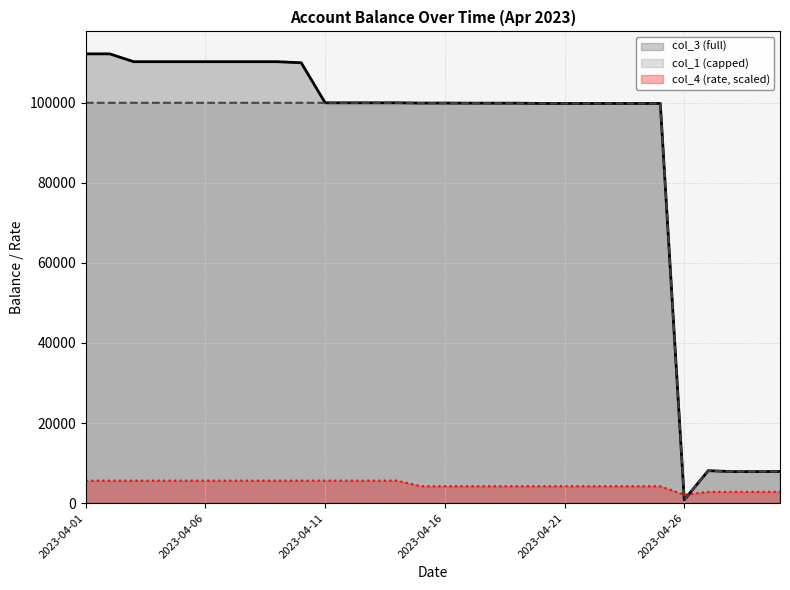

List the series in order of their peak value, highest first.

col_3 (full), col_1 (capped), col_4 (rate, scaled)